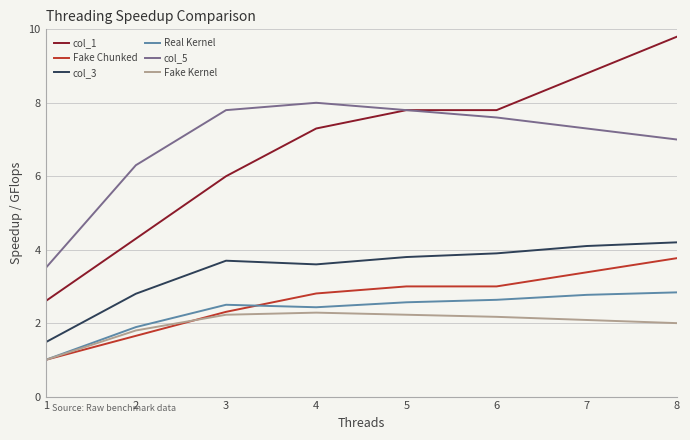

List the series in order of their peak value, highest first.

col_1, col_5, col_3, Fake Chunked, Real Kernel, Fake Kernel